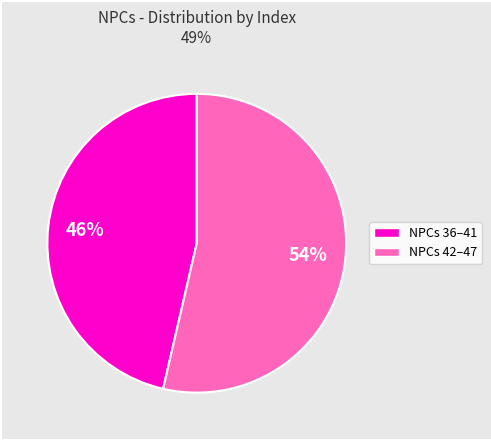

To the nearest percent, what is the average slice percentage?

50%